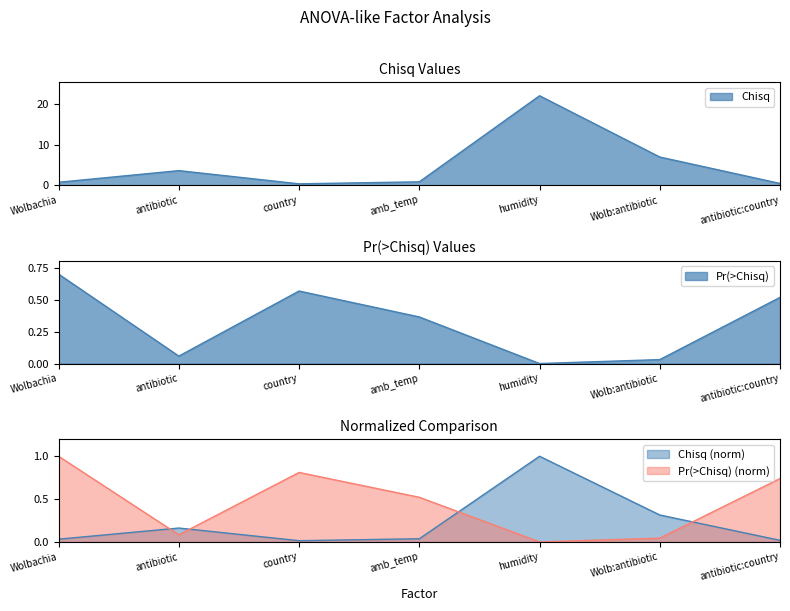

Reading left to right, extract all data points from this chart.

Chisq: 0.7	3.6	0.3	0.8	22.1	7.0	0.4
Pr(>Chisq): 0.7	0.1	0.6	0.4	0.0	0.0	0.5